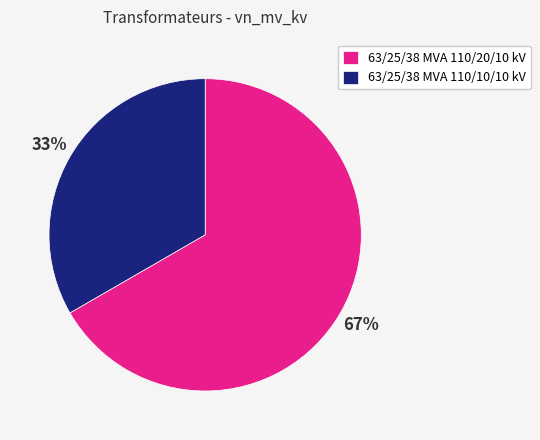

How many segments does this pie chart have?

2